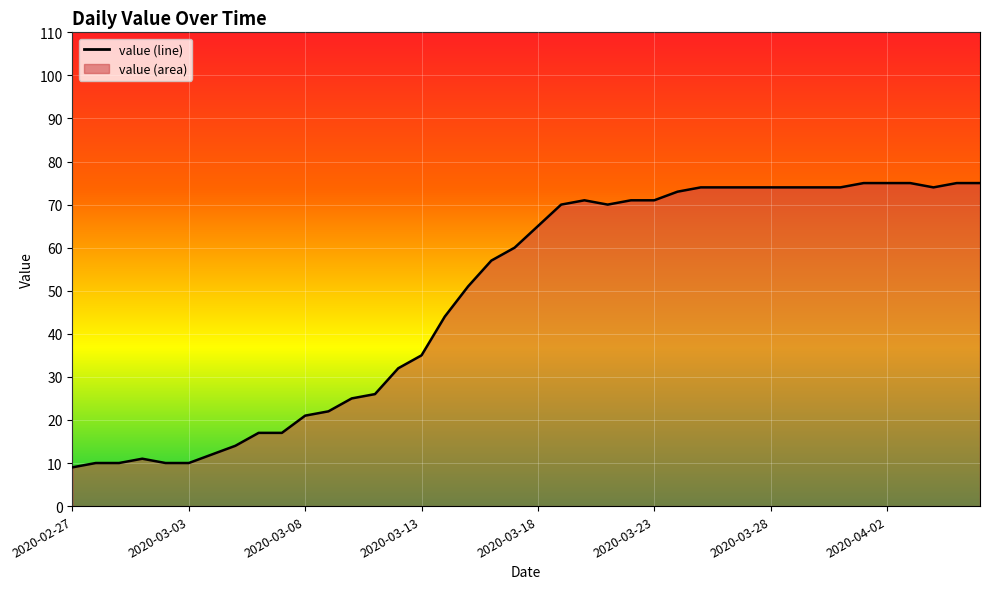

What is the difference between the maximum and minimum values?

66